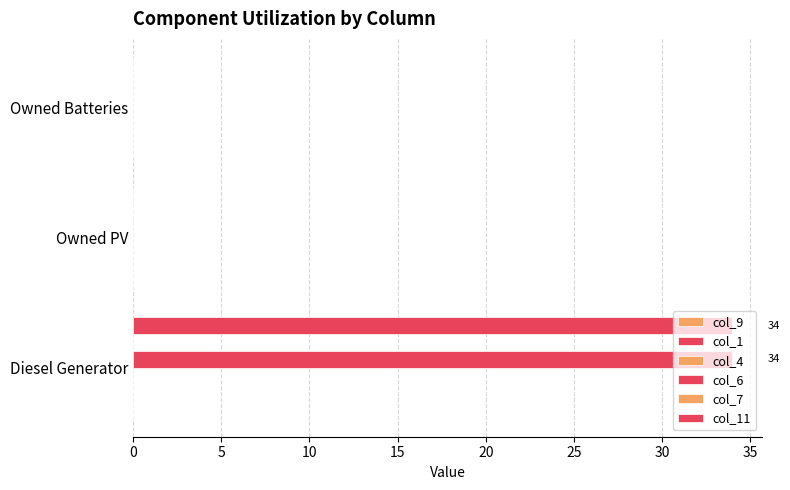

Which series has the largest total across all categories?

col_6